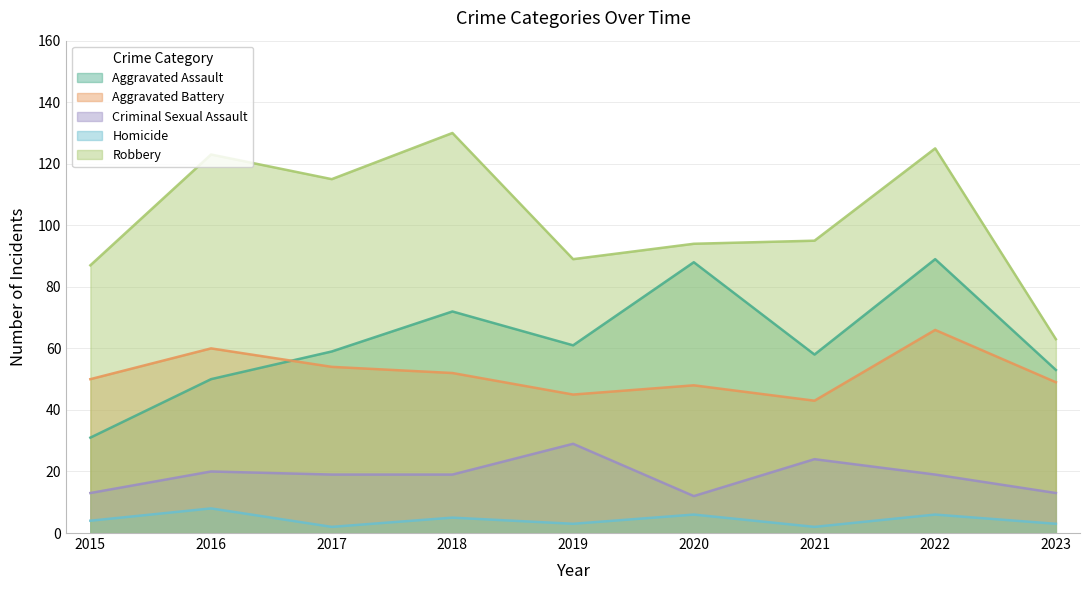

What is the average value of the Aggravated Battery series?

52